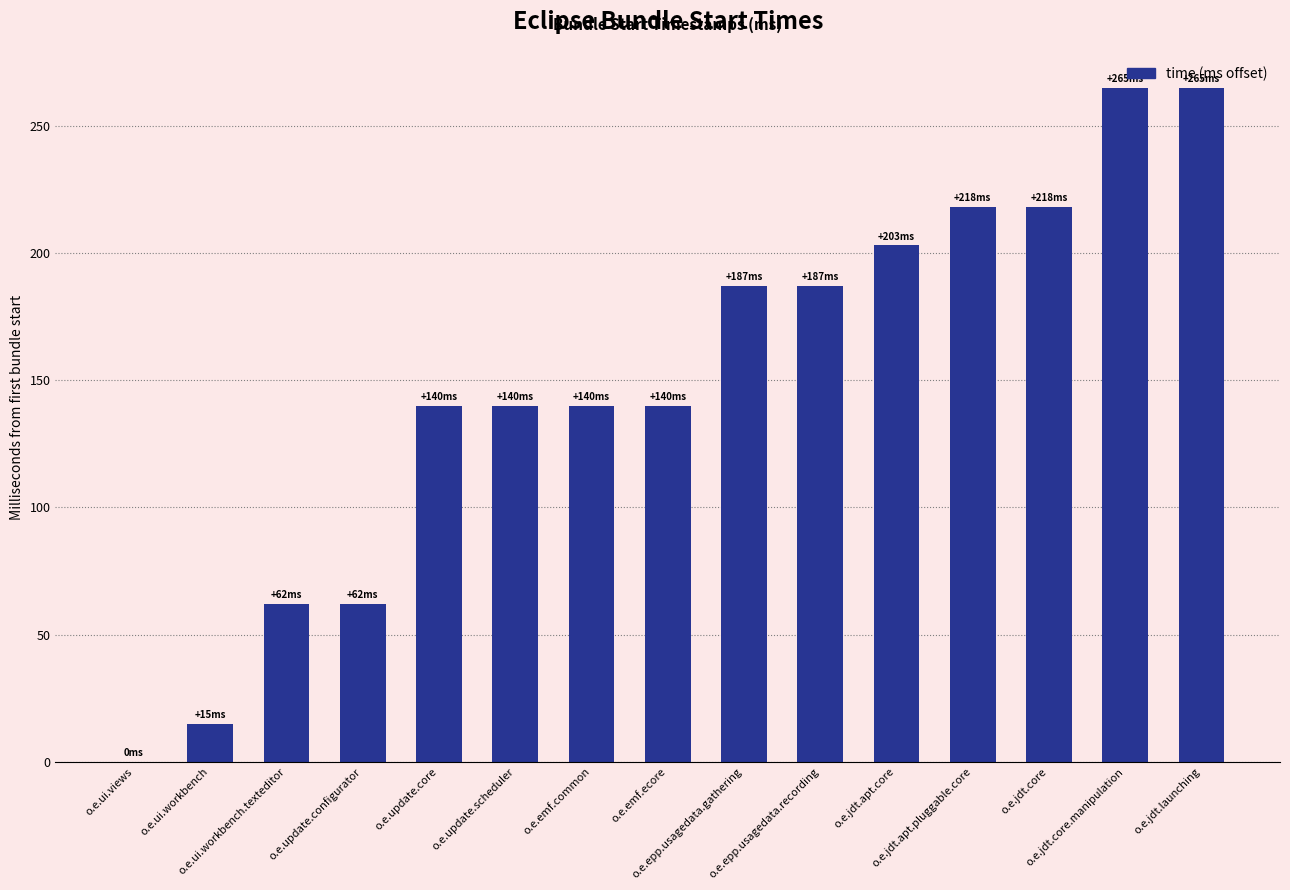

What is the greatest value displayed?

265